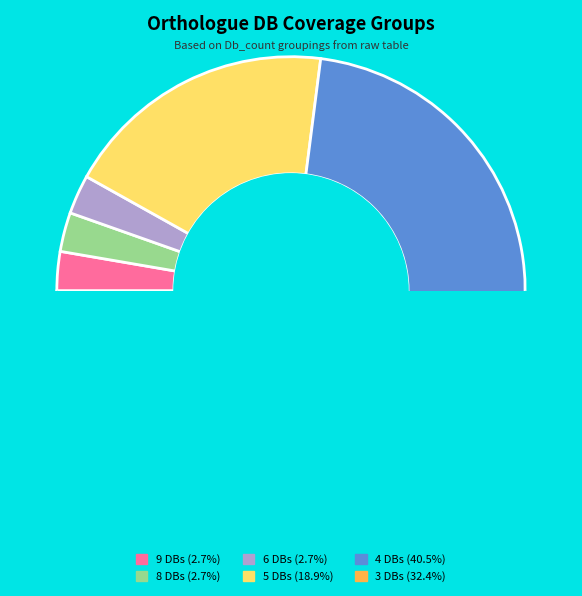

To the nearest percent, what is the combined percentage of Db_count_8 and Db_count_5?

22%